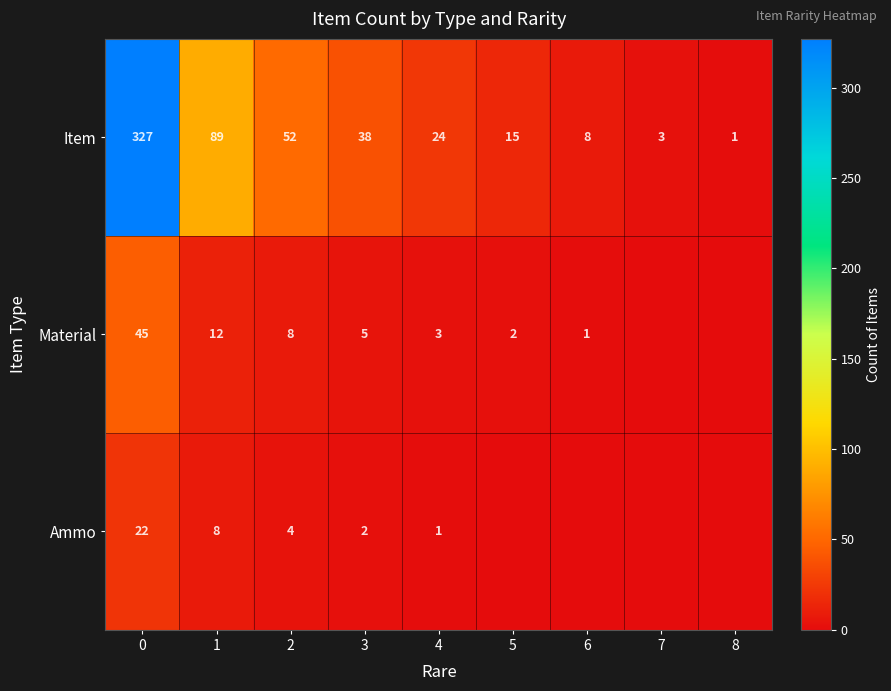

Rank the series at 1 from lowest to highest value.

Ammo, Material, Item